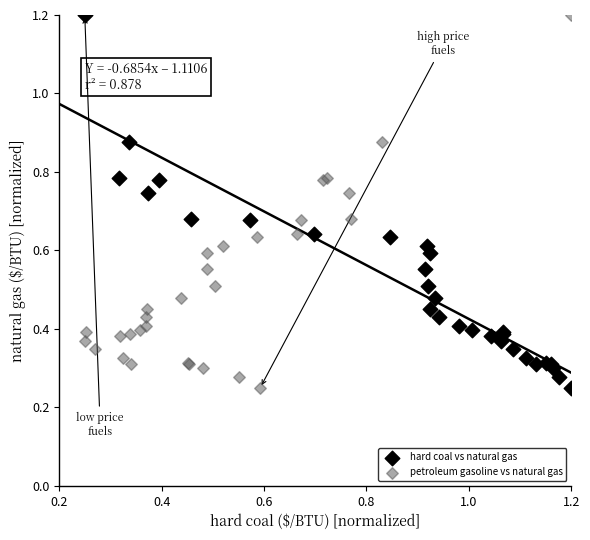

What are all the series names shown in the legend?

hard coal vs natural gas, petroleum gasoline vs natural gas